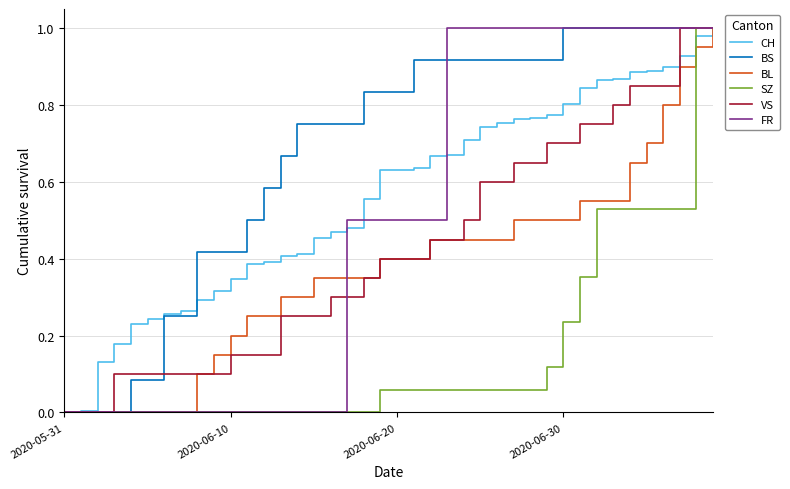

Which series has the largest total across all categories?

BS